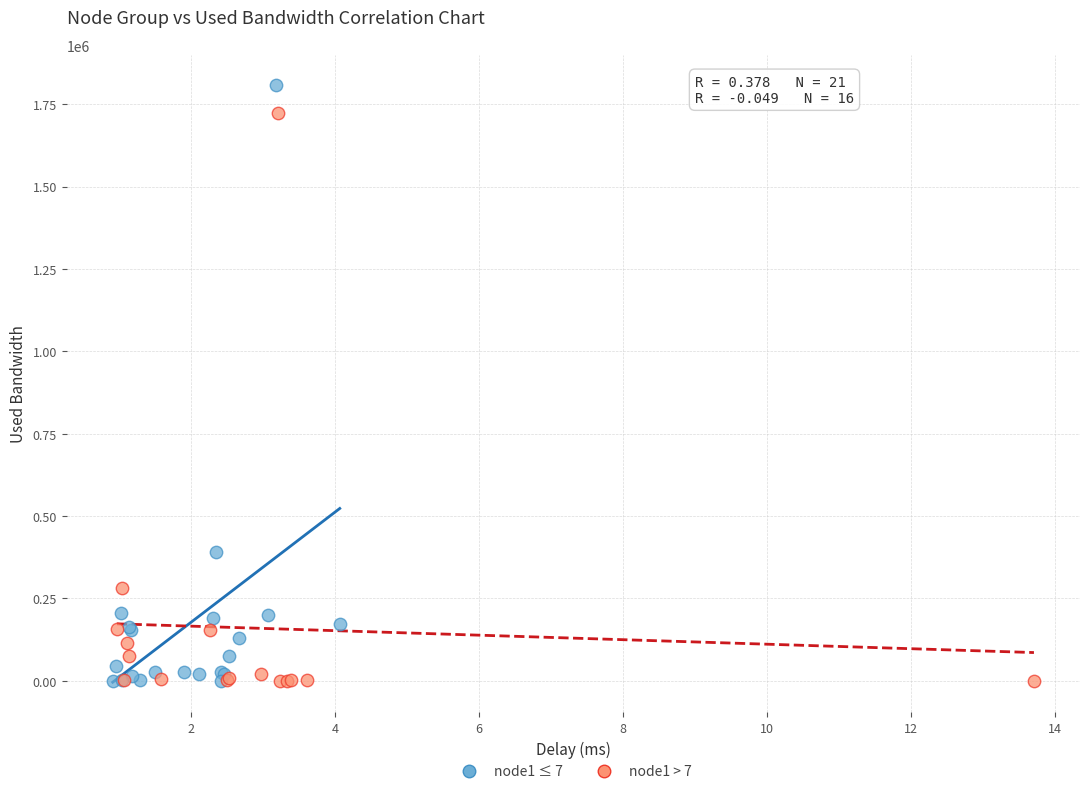

Which series contains the highest Y value?

node1 ≤ 7